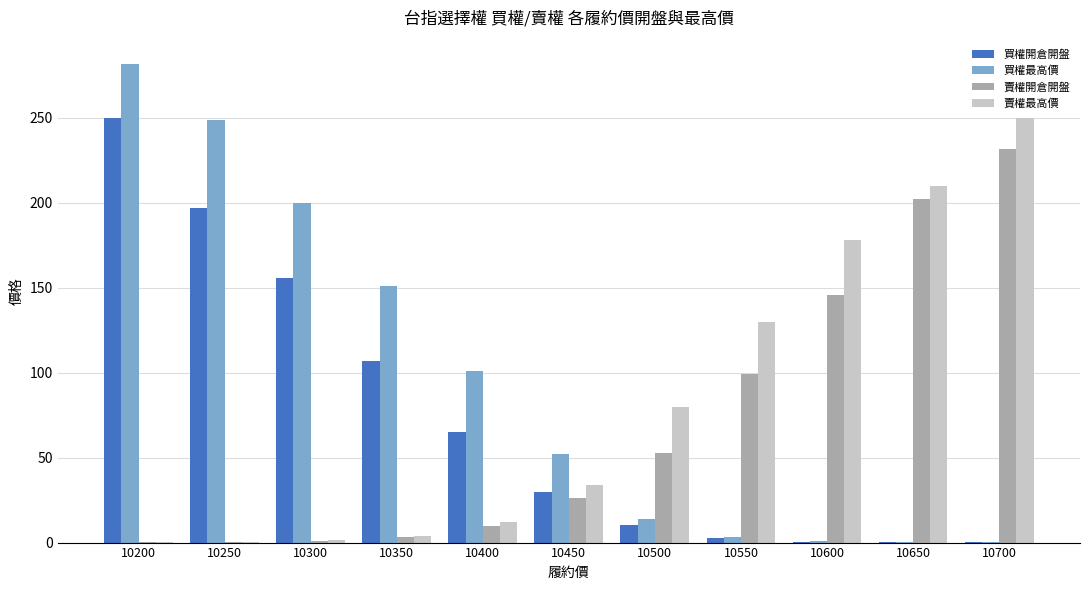

Which category has the highest value in the 買權最高價 series?

10200